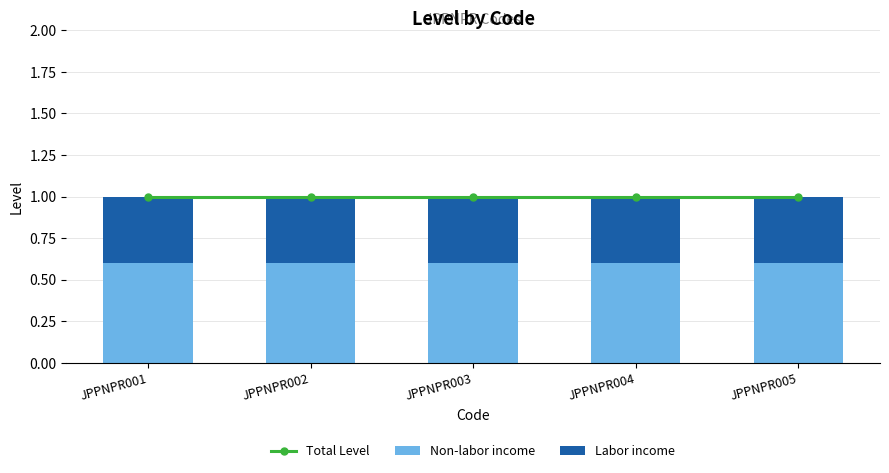

What are all the series names shown in the legend?

Total Level, Non-labor income, Labor income